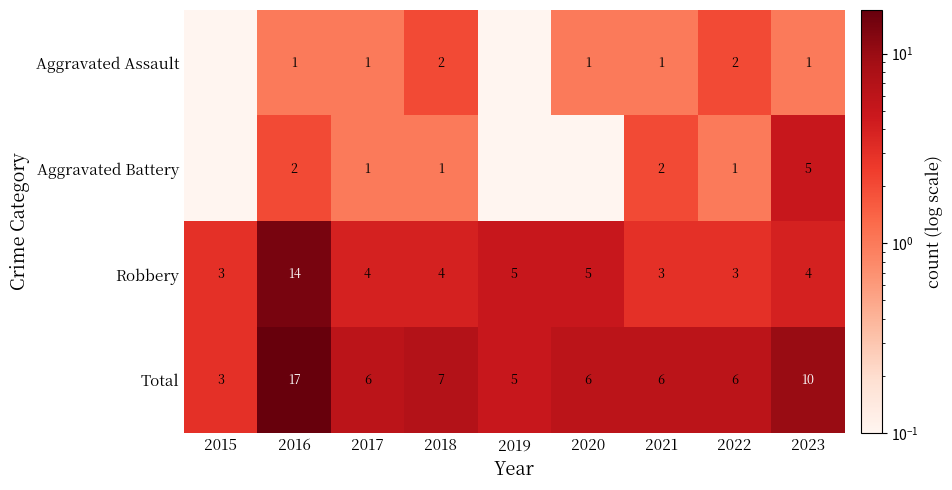

What is the difference between the maximum and minimum values in the Robbery series?

11.0